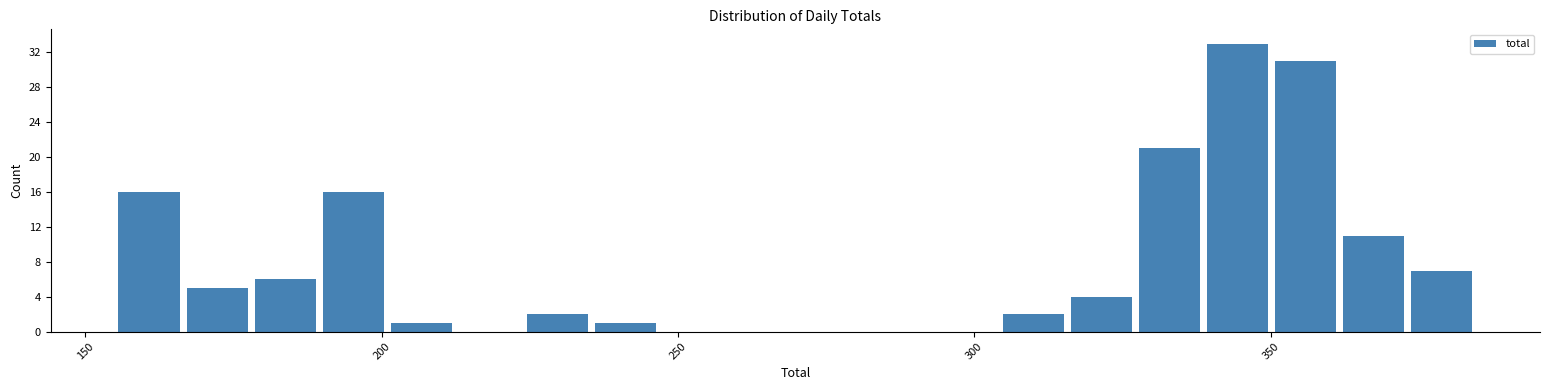

Read against the x-axis, roughly where is the centre of the tallest bar?

345